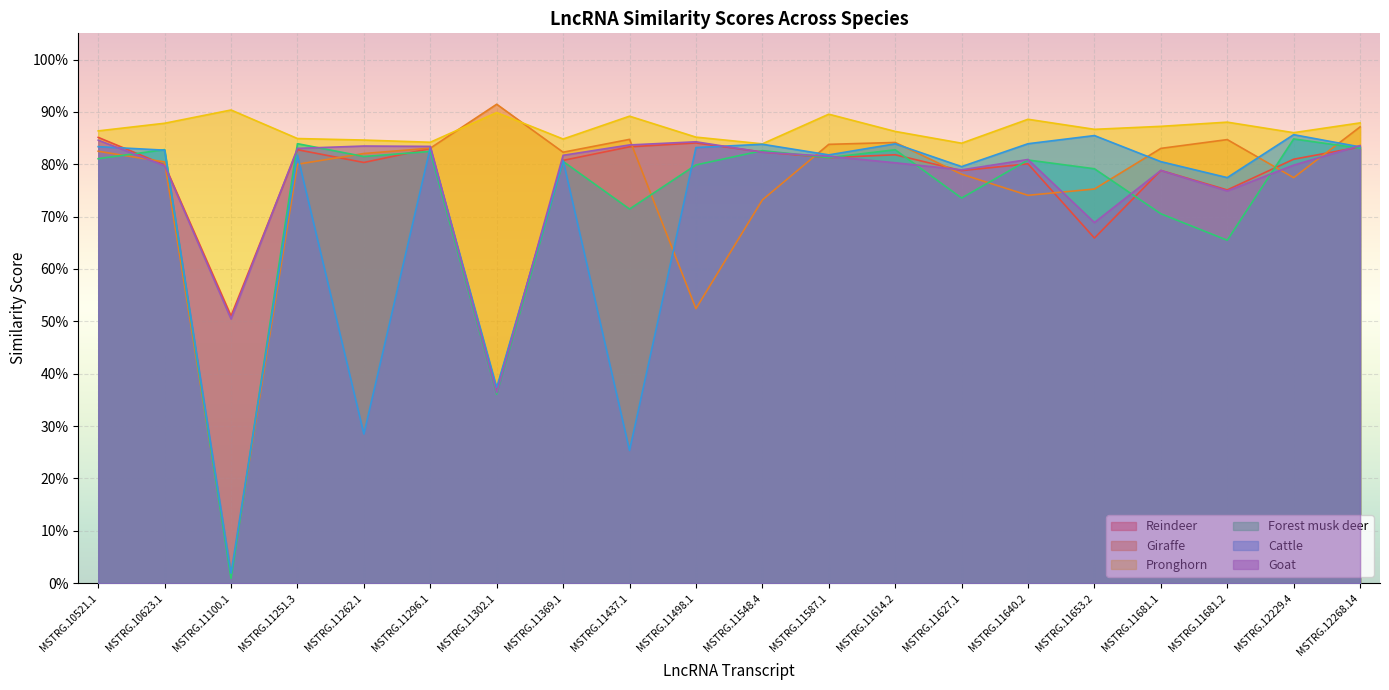

Read the Cattle value at MSTRG.11296.1.

0.8